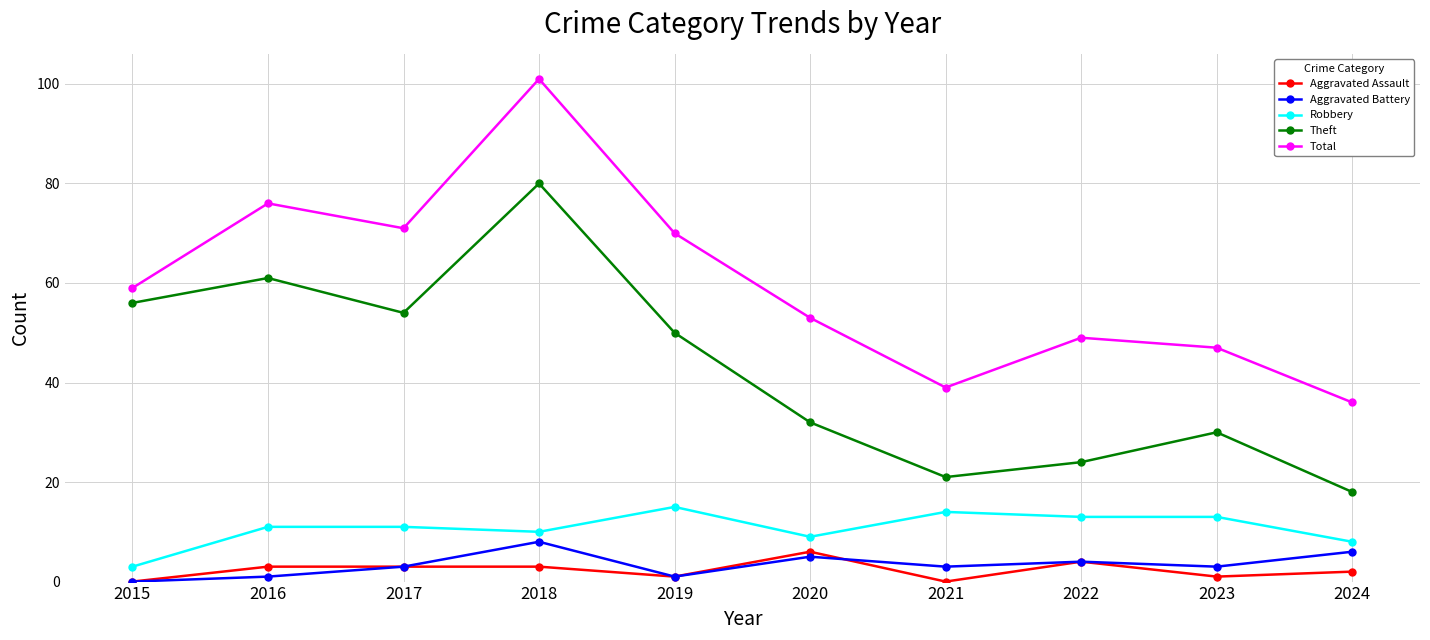

True or false: Theft and Total intersect in this chart.

False